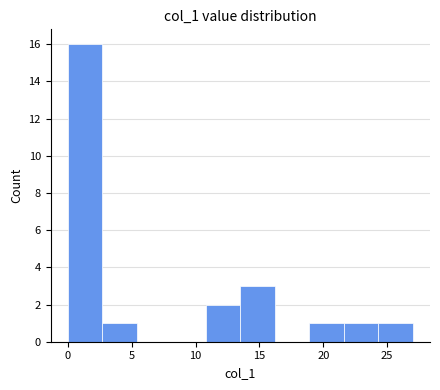

Reading left to right, list every bar in this chart as the range it spans on the x-axis followed by its height. Neither the bar edges nor the heights are printed on the chart, so give them approximately, as read against the axes.

0.0 to 2.7: 16
2.7 to 5.4: 1
5.4 to 8.1: 0
8.1 to 10.8: 0
10.8 to 13.5: 2
13.5 to 16.2: 3
16.2 to 18.9: 0
18.9 to 21.6: 1
21.6 to 24.3: 1
24.3 to 27.0: 1